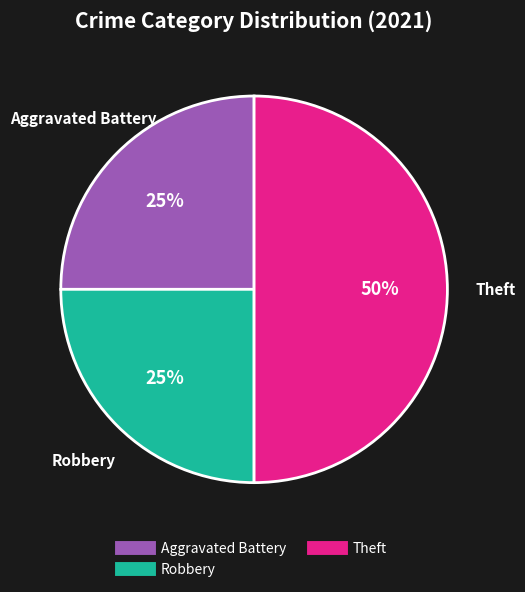

To the nearest percent, what is the average slice percentage?

33%